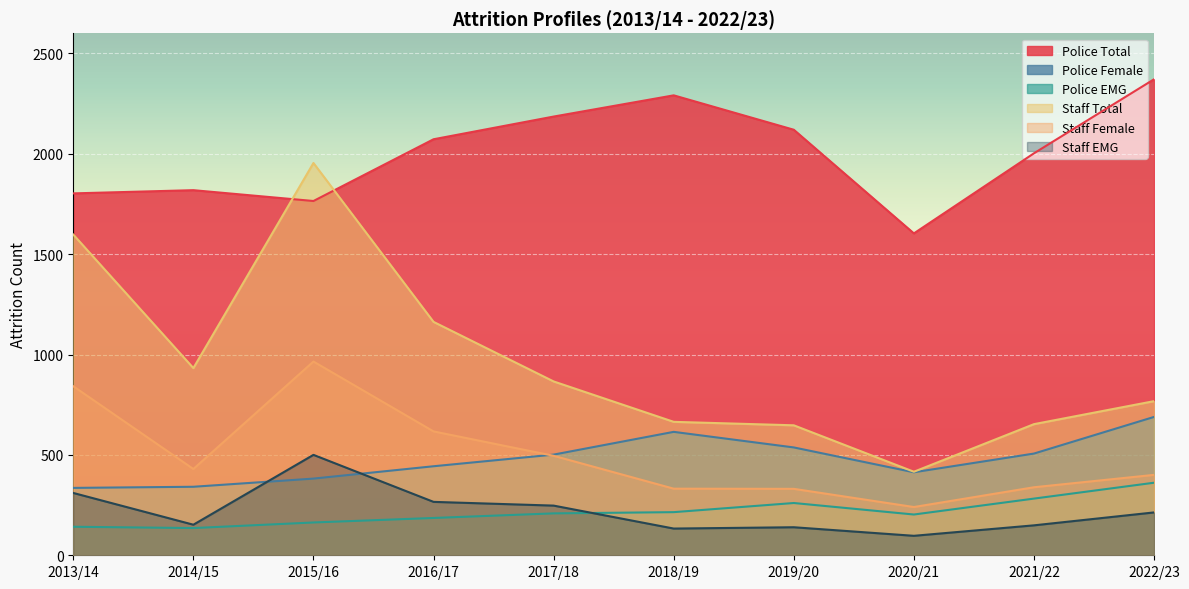

What are all the series names shown in the legend?

Police Total, Police Female, Police EMG, Staff Total, Staff Female, Staff EMG